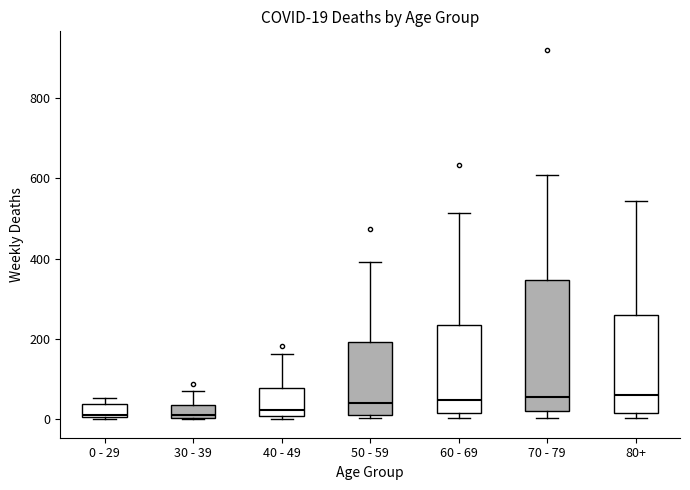

Which box is the tallest, from its lower edge to its upper edge?

70 - 79